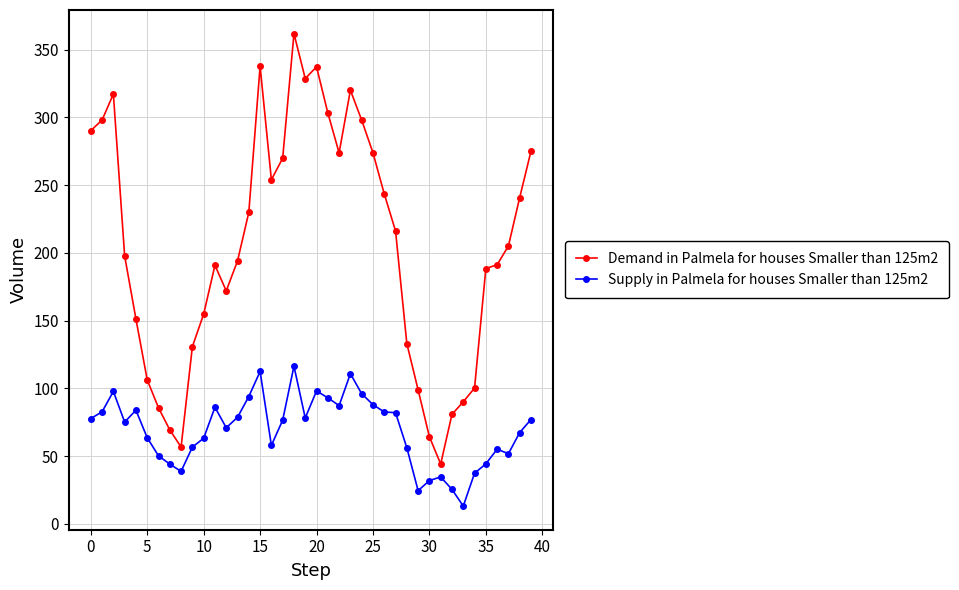

True or false: Supply in Palmela for houses Smaller than 125m2 and Demand in Palmela for houses Smaller than 125m2 intersect in this chart.

False